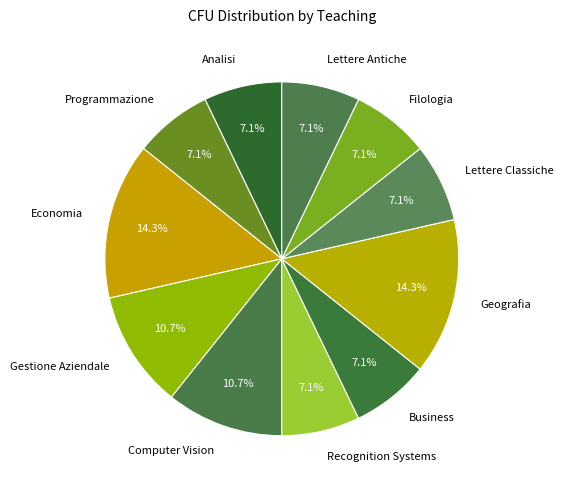

Combined, do Analisi and Recognition Systems account for over 50%?

No